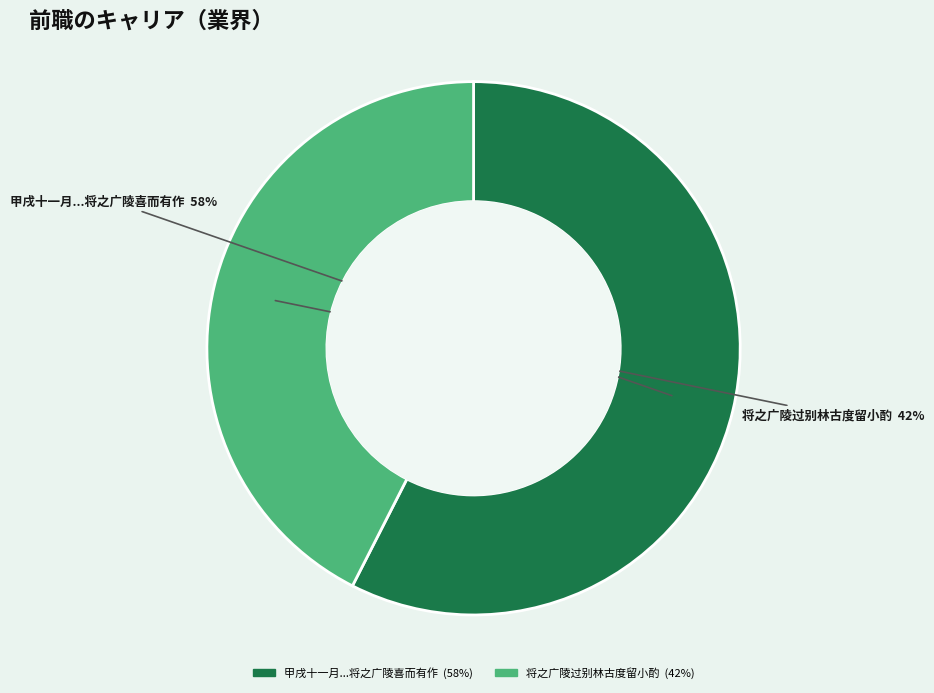

Is there a majority slice in this chart?

Yes